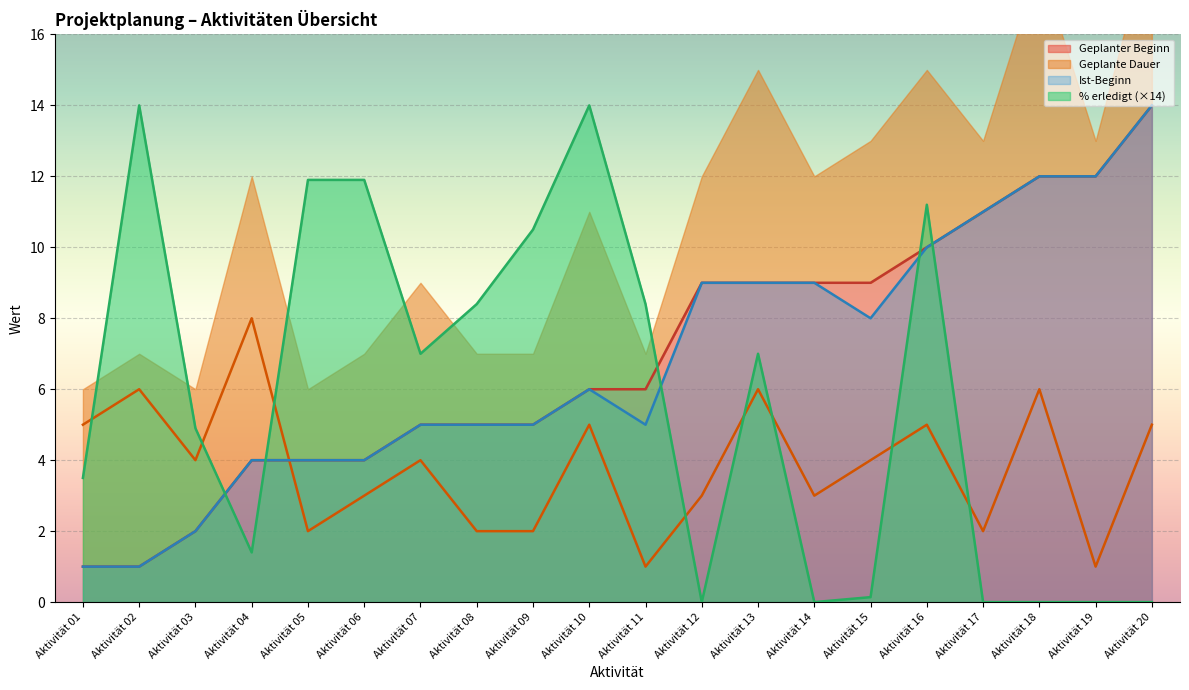

How many times do Prozent erledigt and Geplante Dauer cross each other?

8